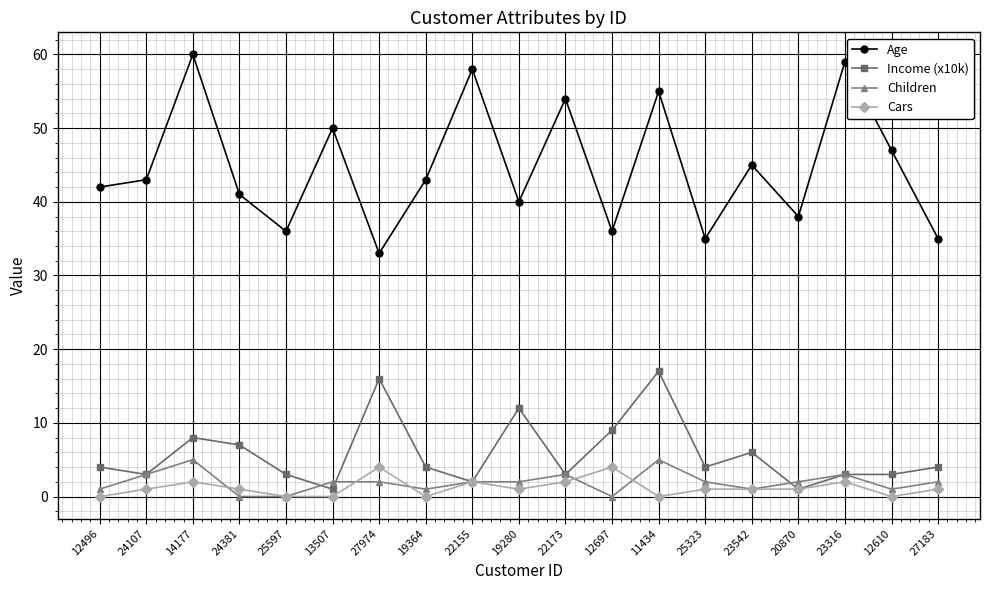

What is the maximum value shown in the chart?

60